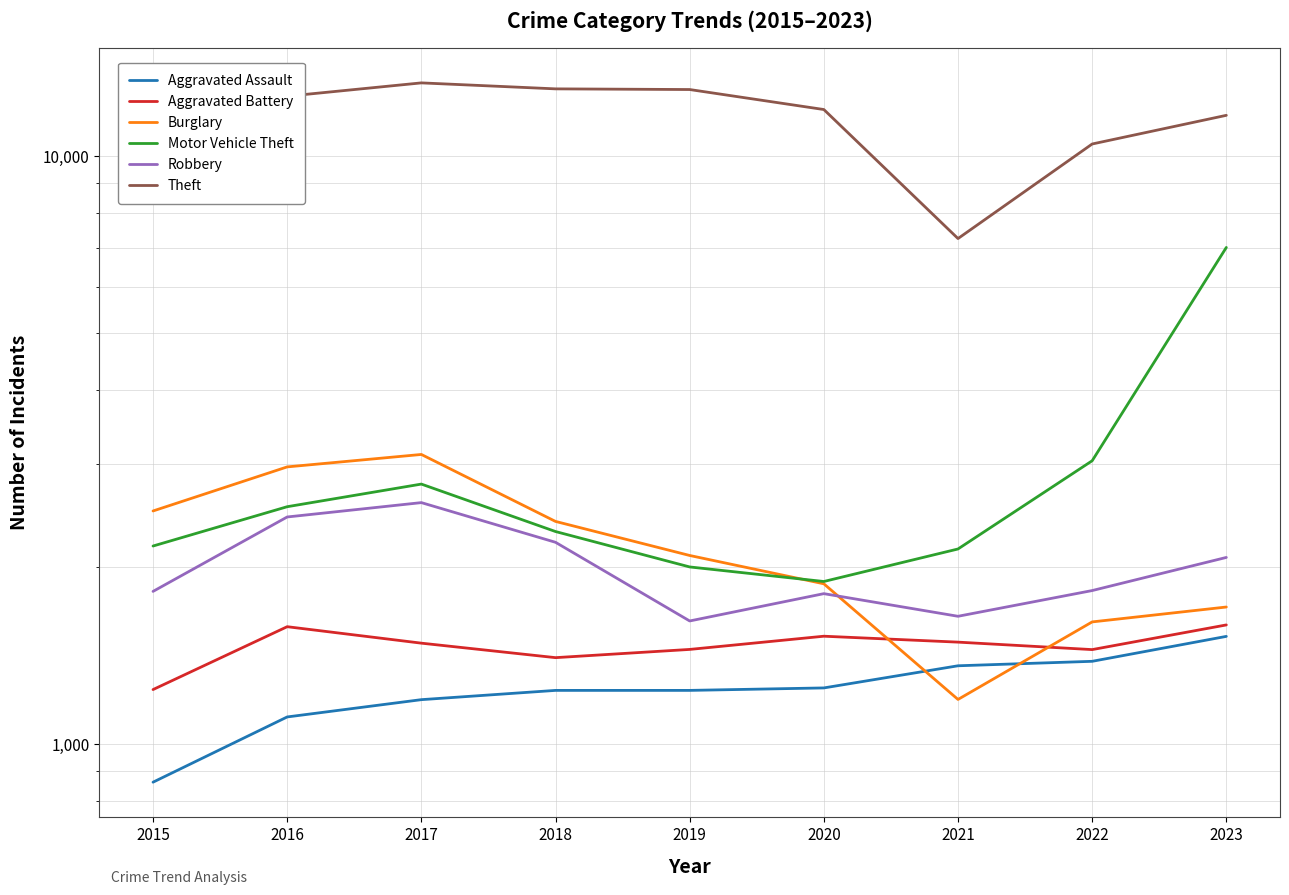

Reading left to right, what are all the values shown in this chart?

Aggravated Assault: 2015=862	2016=1113	2017=1191	2018=1235	2019=1235	2020=1247	2021=1360	2022=1384	2023=1526
Aggravated Battery: 2015=1239	2016=1585	2017=1486	2018=1404	2019=1450	2020=1527	2021=1492	2022=1449	2023=1596
Burglary: 2015=2494	2016=2964	2017=3112	2018=2394	2019=2095	2020=1875	2021=1192	2022=1615	2023=1712
Motor Vehicle Theft: 2015=2174	2016=2536	2017=2771	2018=2301	2019=2003	2020=1892	2021=2149	2022=3036	2023=7002
Robbery: 2015=1820	2016=2436	2017=2577	2018=2206	2019=1621	2020=1804	2021=1651	2022=1826	2023=2079
Theft: 2015=11485	2016=12661	2017=13340	2018=13031	2019=12997	2020=12018	2021=7250	2022=10500	2023=11748